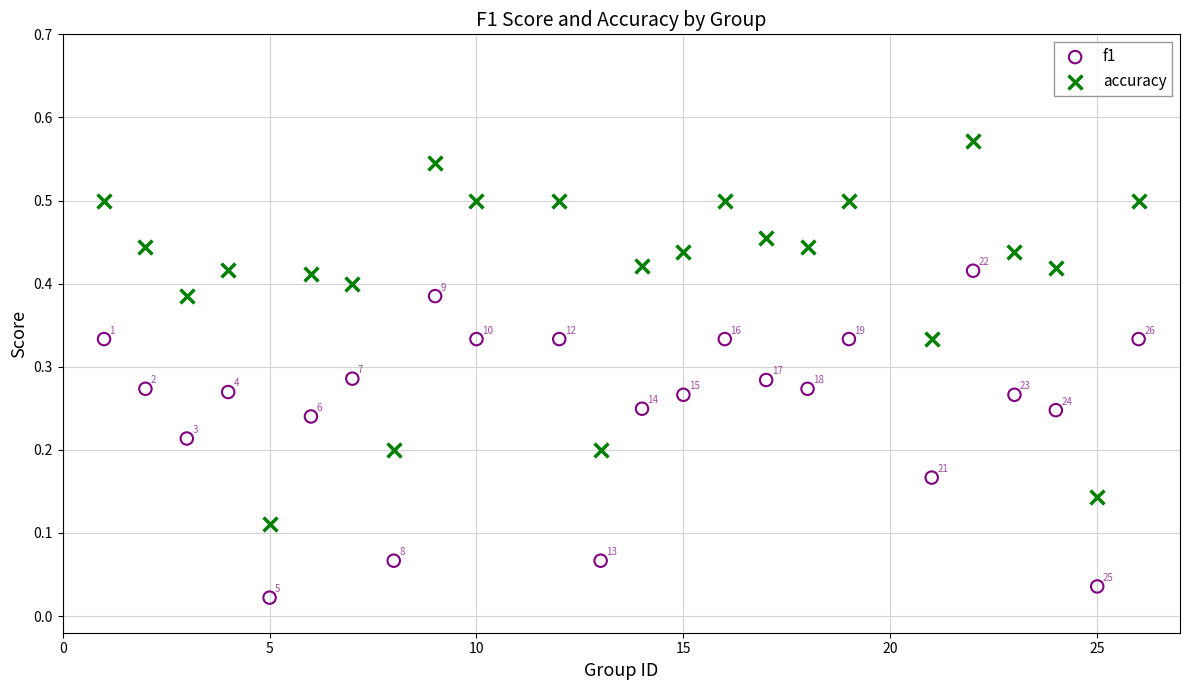

Which series has the widest spread of Y values?

accuracy